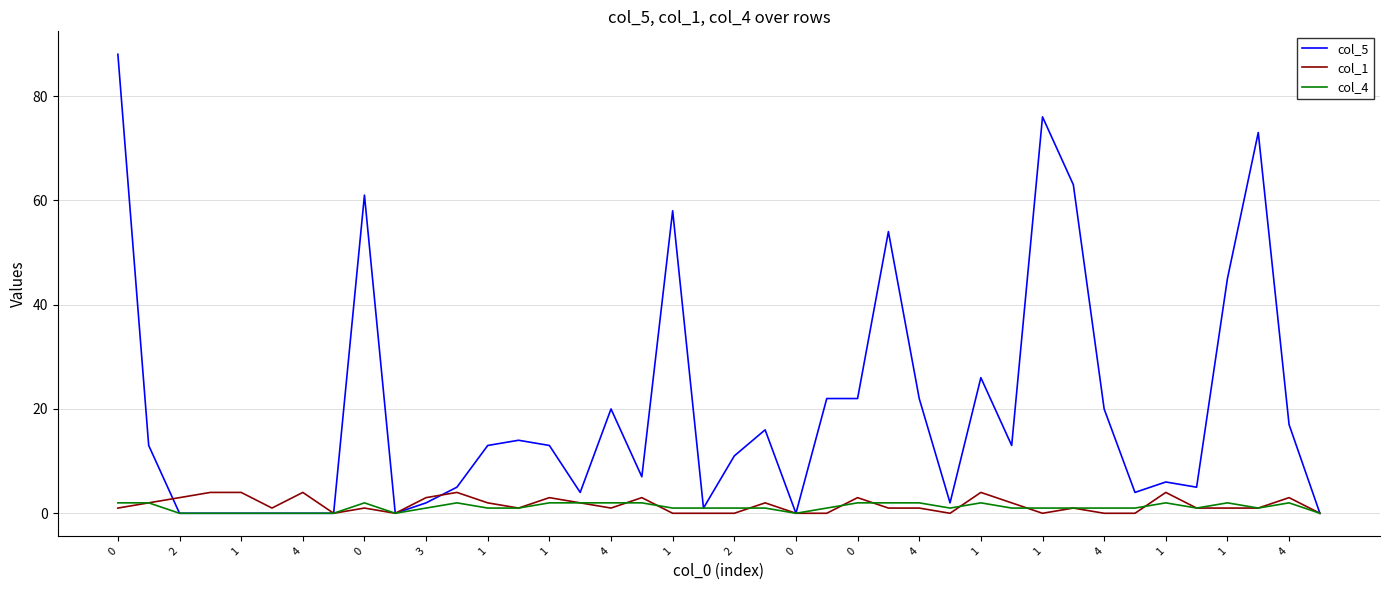

Reading right to left, transcribe all the data shown in this chart.

col_5: 0	17	73	45	5	6	4	20	63	76	13	26	2	22	54	22	22	0	16	11	1	58	7	20	4	13	14	13	5	2	0	61	0	0	0	0	0	0	13	88
col_1: 0	3	1	1	1	4	0	0	1	0	2	4	0	1	1	3	0	0	2	0	0	0	3	1	2	3	1	2	4	3	0	1	0	4	1	4	4	3	2	1
col_4: 0	2	1	2	1	2	1	1	1	1	1	2	1	2	2	2	1	0	1	1	1	1	2	2	2	2	1	1	2	1	0	2	0	0	0	0	0	0	2	2